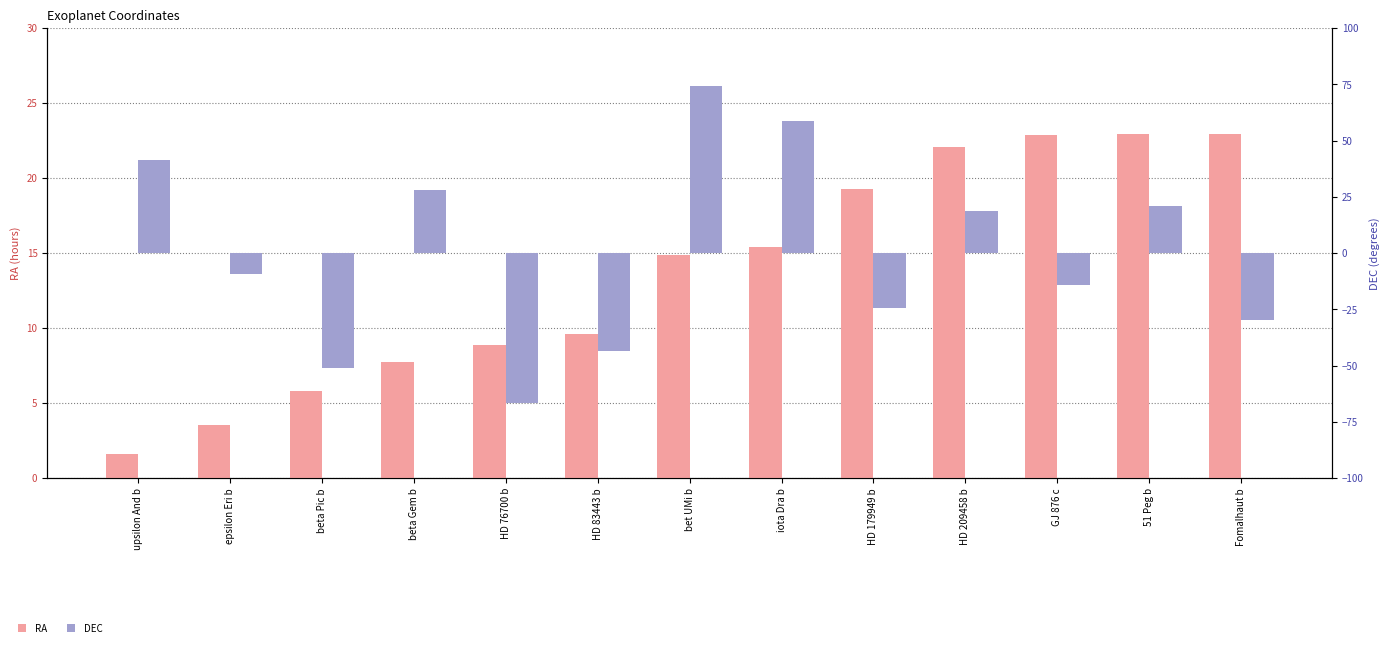

Reading left to right, list all the values displayed in this chart.

RA: upsilon And b=1.6	epsilon Eri b=3.5	beta Pic b=5.8	beta Gem b=7.8	HD 76700 b=8.9	HD 83443 b=9.6	bet UMi b=14.8	iota Dra b=15.4	HD 179949 b=19.3	HD 209458 b=22.1	GJ 876 c=22.9	51 Peg b=23.0	Fomalhaut b=23.0
DEC: upsilon And b=41.4	epsilon Eri b=-9.5	beta Pic b=-51.1	beta Gem b=28.0	HD 76700 b=-66.8	HD 83443 b=-43.3	bet UMi b=74.2	iota Dra b=59.0	HD 179949 b=-24.2	HD 209458 b=18.9	GJ 876 c=-14.3	51 Peg b=20.8	Fomalhaut b=-29.6